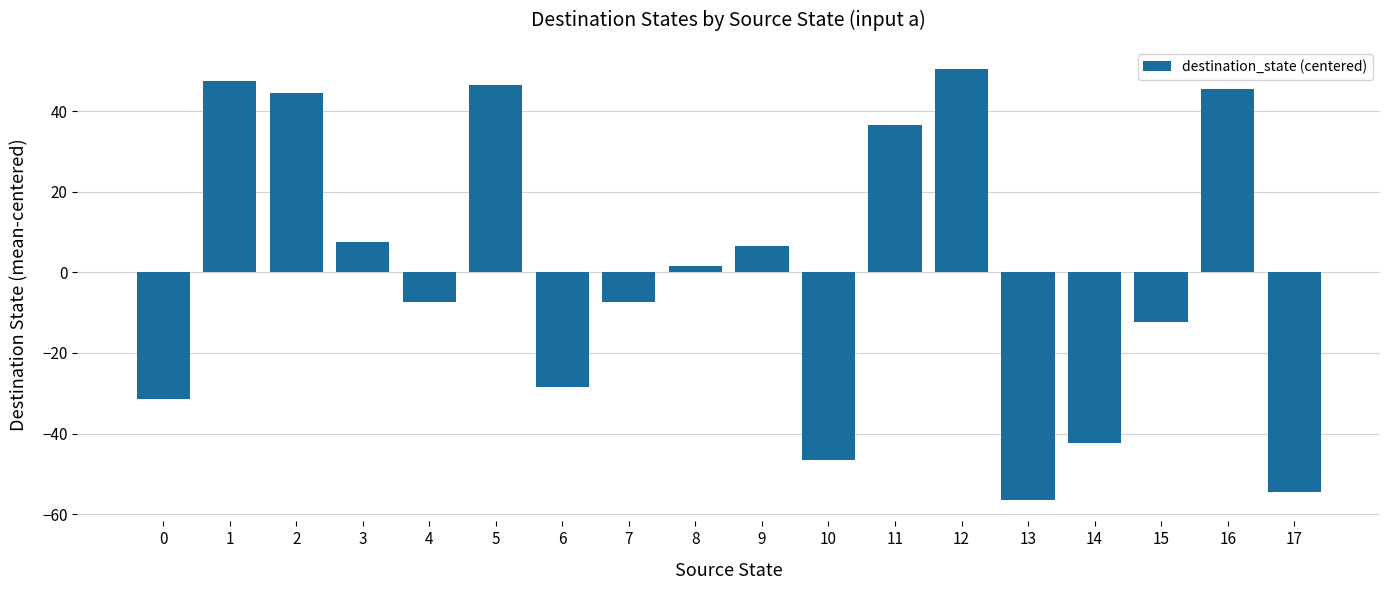

Reading left to right, extract all data points from this chart.

0=-31.4	1=47.6	2=44.6	3=7.6	4=-7.4	5=46.6	6=-28.4	7=-7.4	8=1.6	9=6.6	10=-46.4	11=36.6	12=50.6	13=-56.4	14=-42.4	15=-12.4	16=45.6	17=-54.4